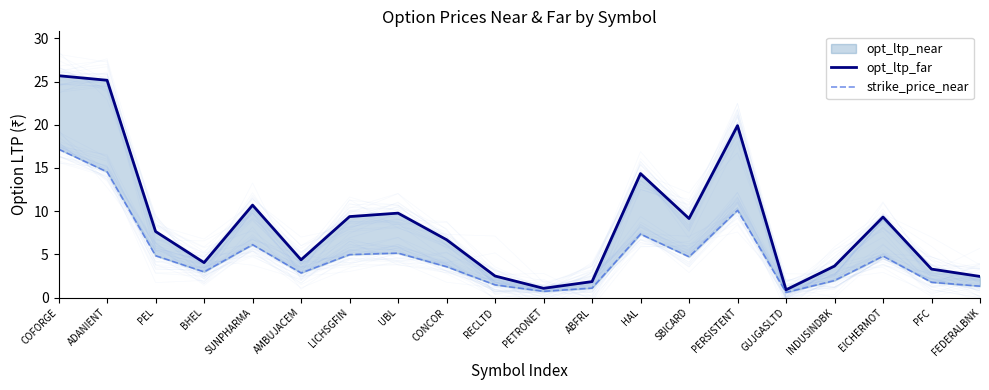

At which category does opt_ltp_far reach its first local valley?

BHEL